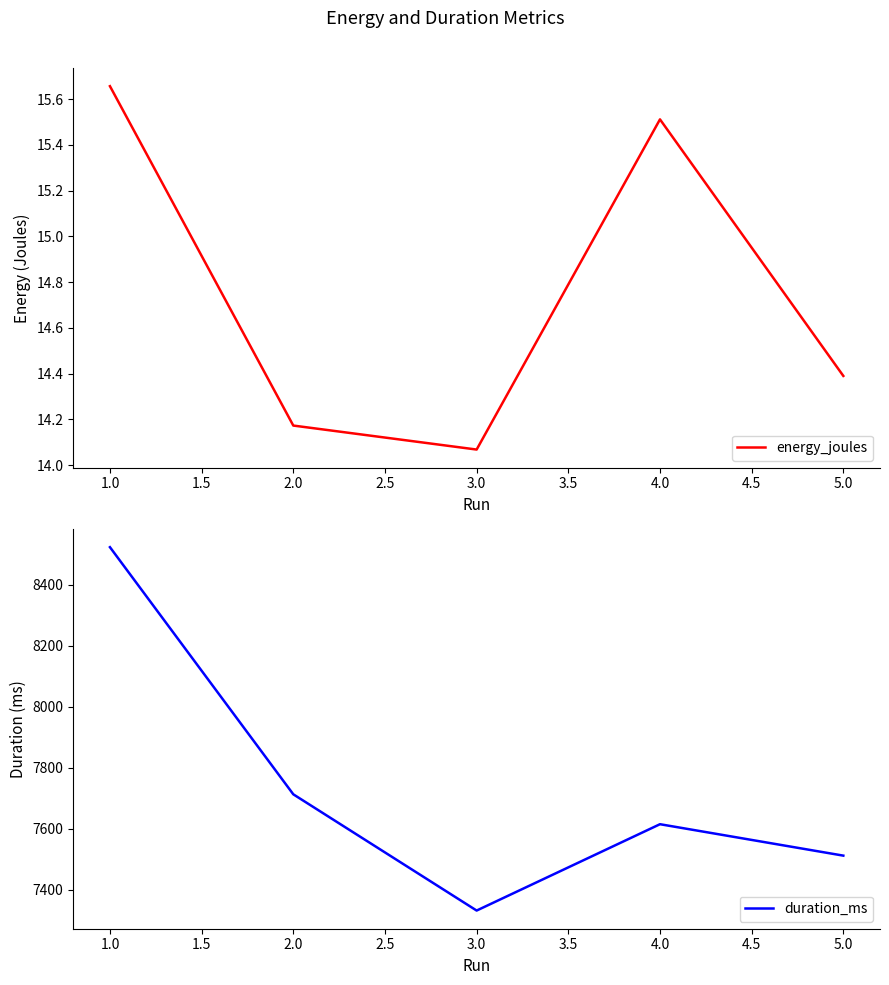

What is the maximum value for energy_joules?

15.7